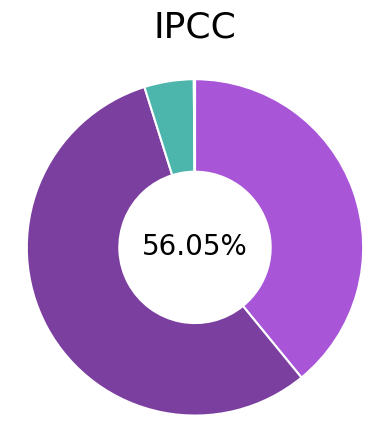

Is it true that MAPE is 39% of the pie?

True